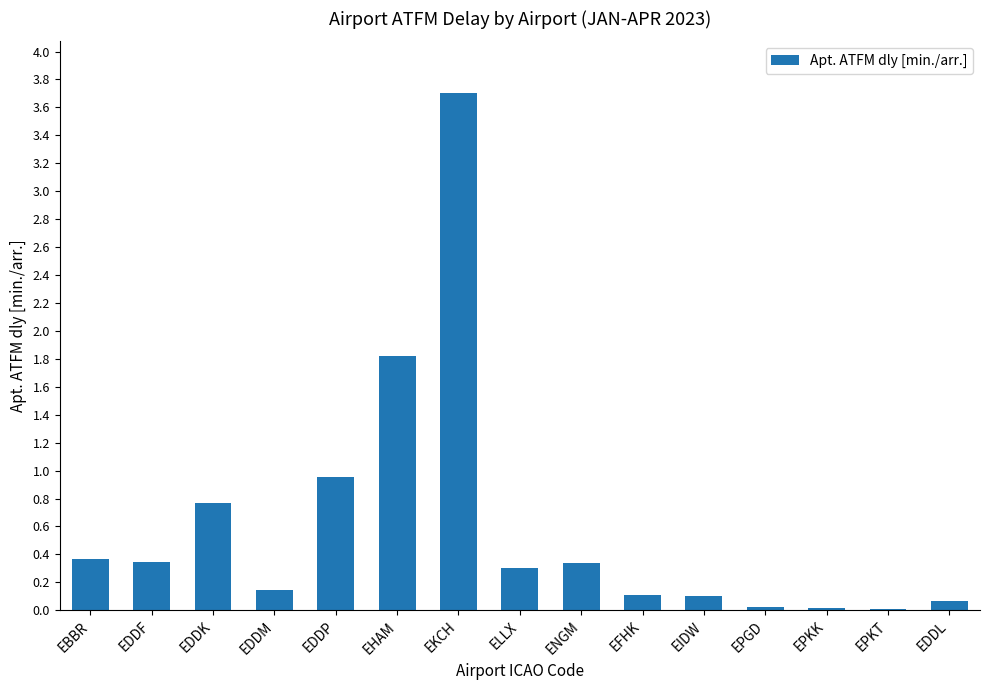

Where is the data nearest to the value 1?

EDDP